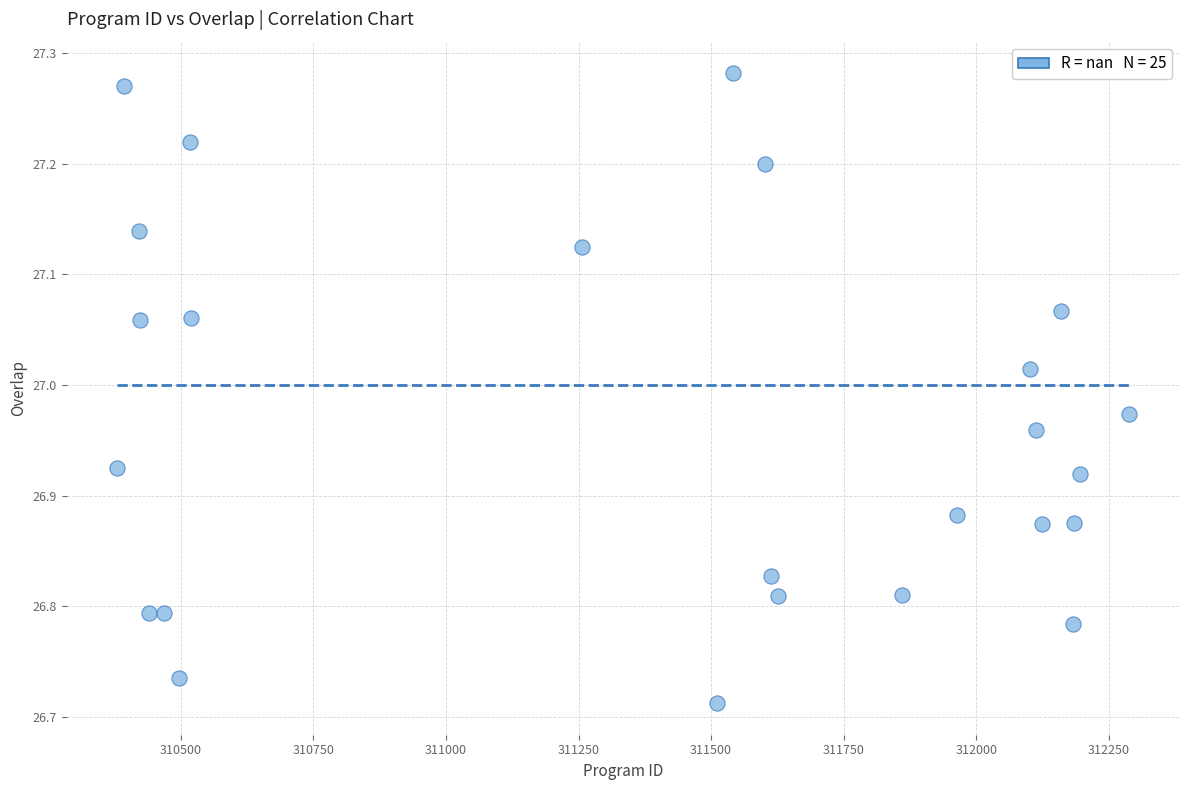

What is the range of X values (max minus min)?

1909.0